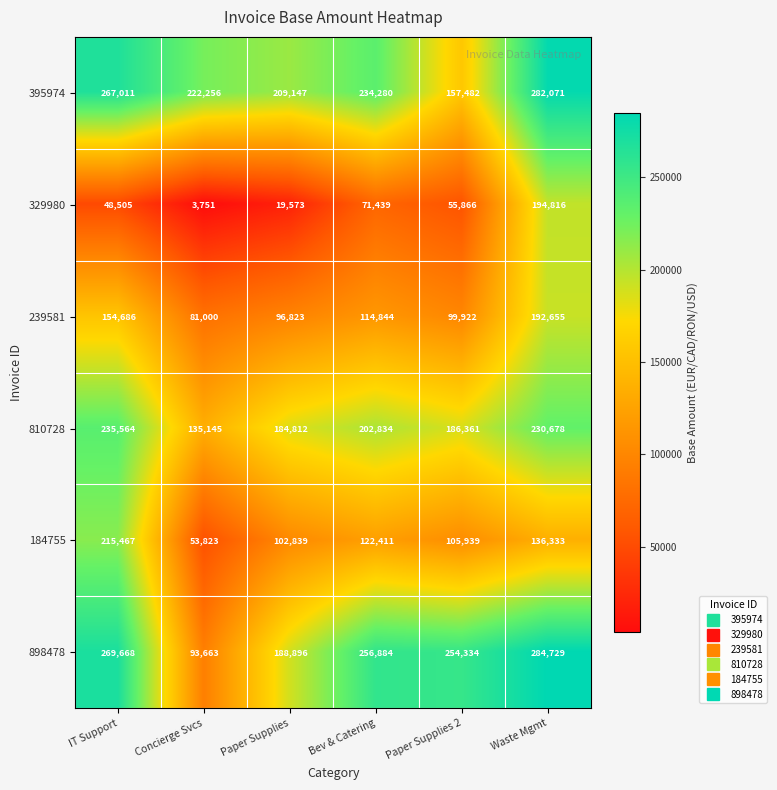

At how many categories does at least one series exceed 48118?

6